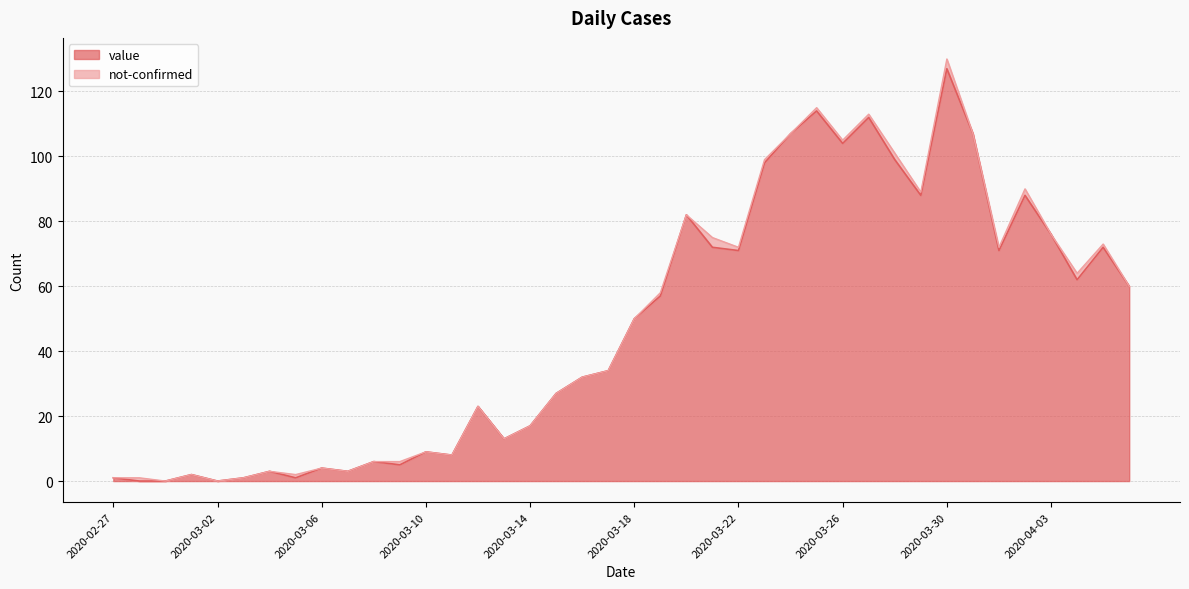

At which label does the data first exceed 50?

2020-03-19